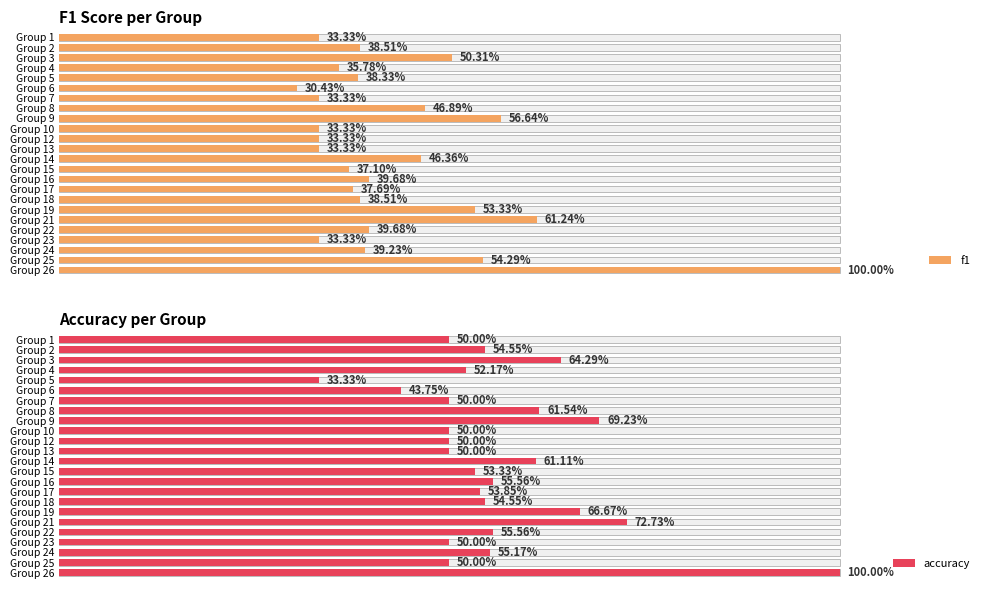

How many bars are there in each group?

2